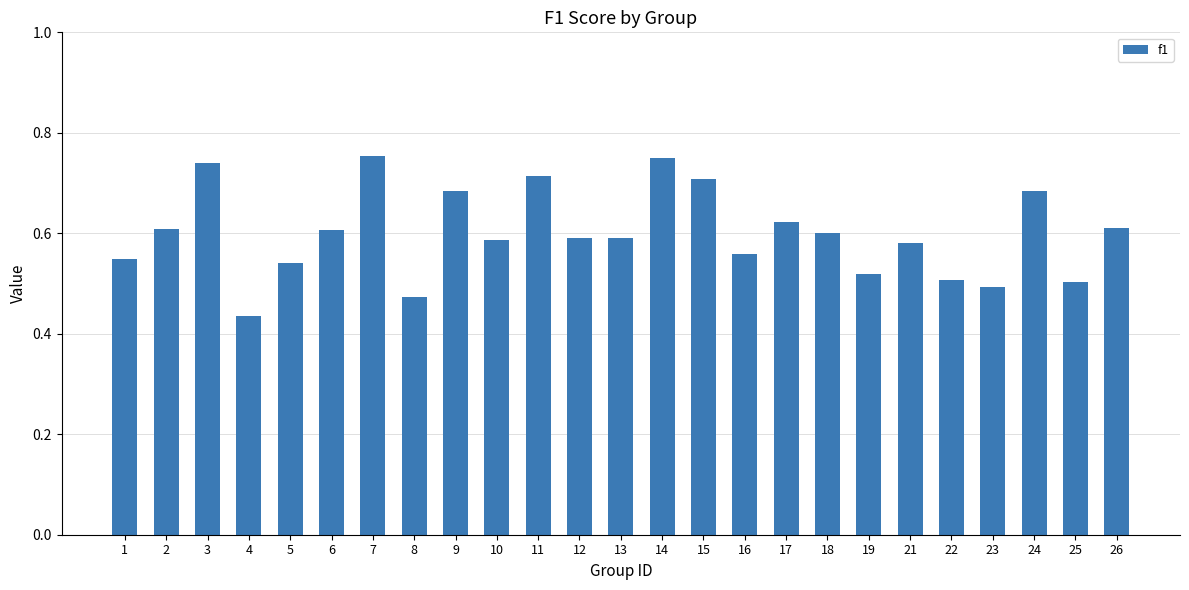

At which category does the chart reach its minimum across all series?

4